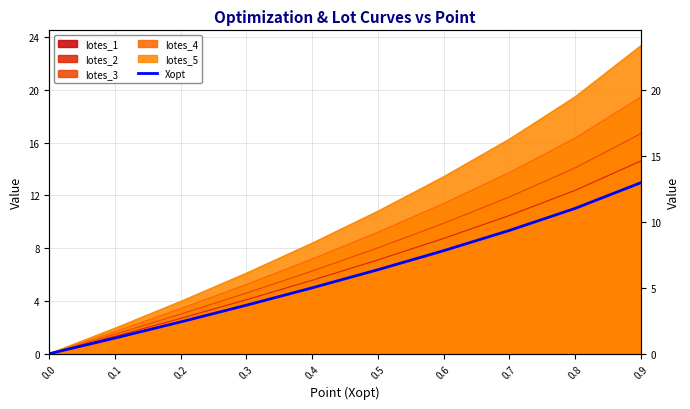

The chart shows a value of 0.8 at 0.1. True or false?

False